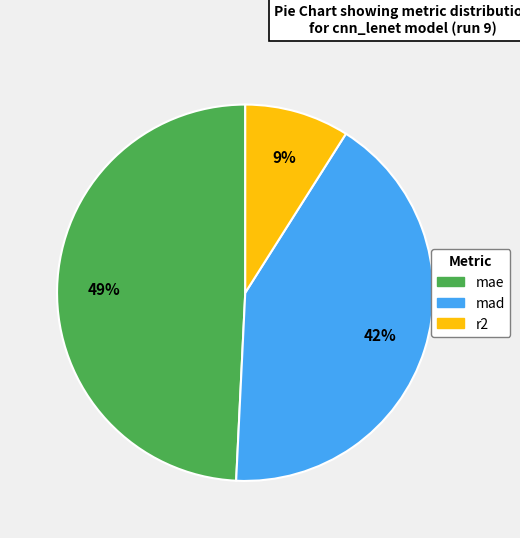

Between r2 and mae, which is larger?

mae